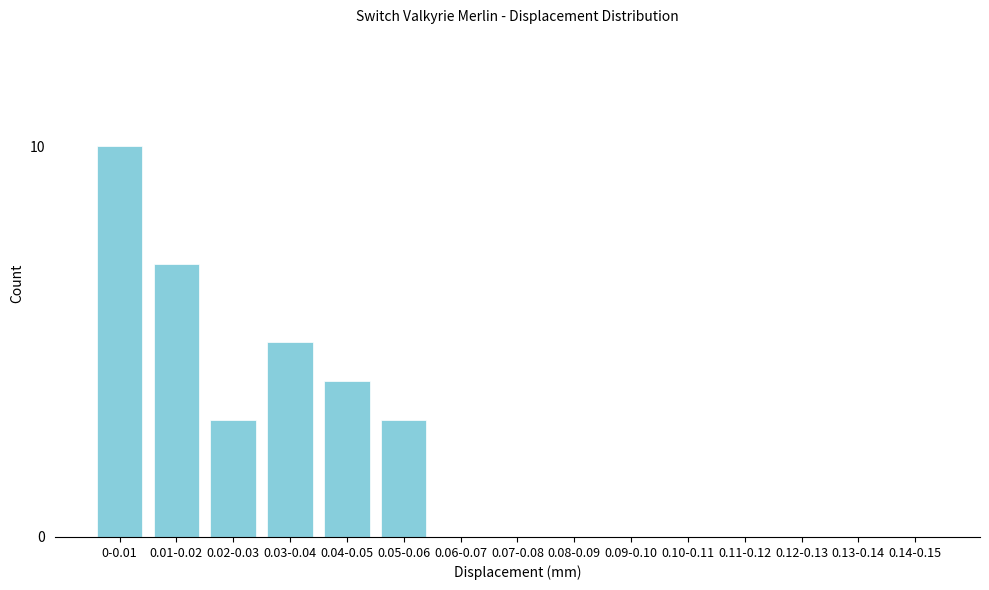

The value at 0-0.01 is 10. True or false?

True